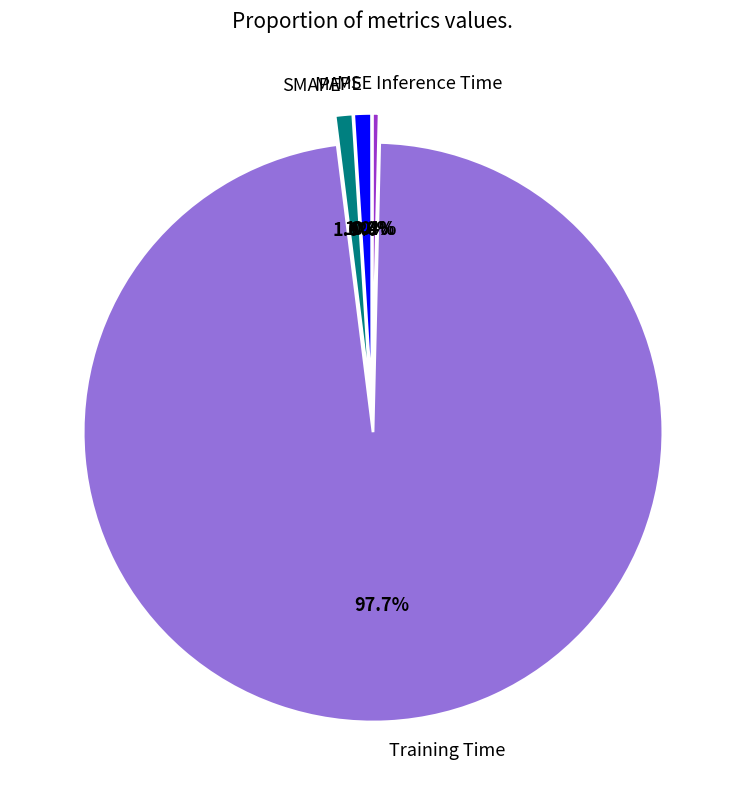

Which category has the biggest portion of the pie?

Training Time